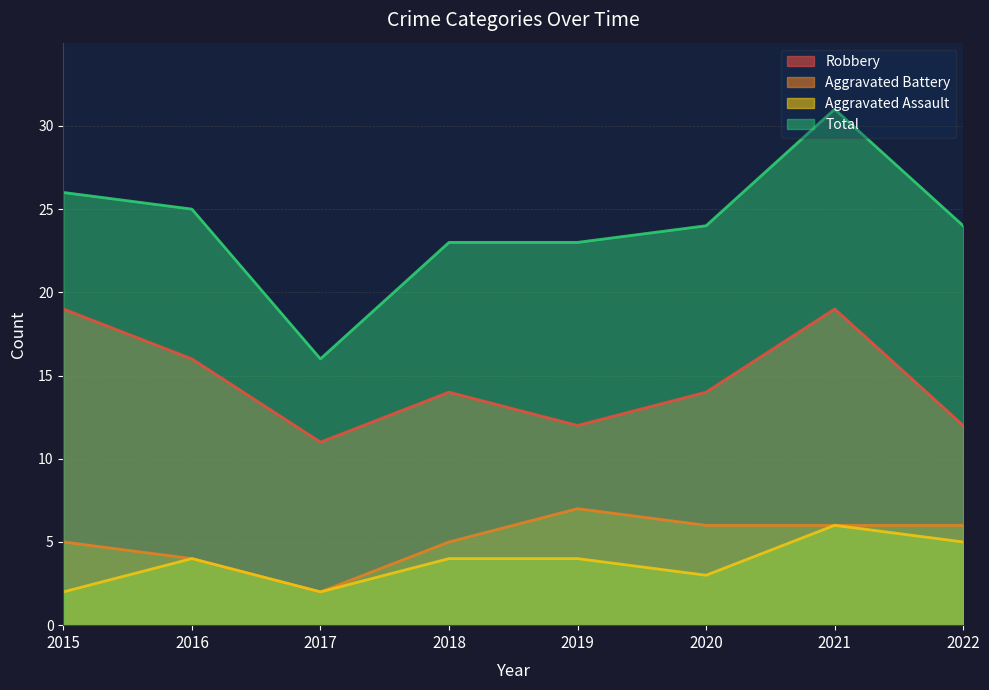

What is the value of the Aggravated Battery point at the 2nd from the left?

4